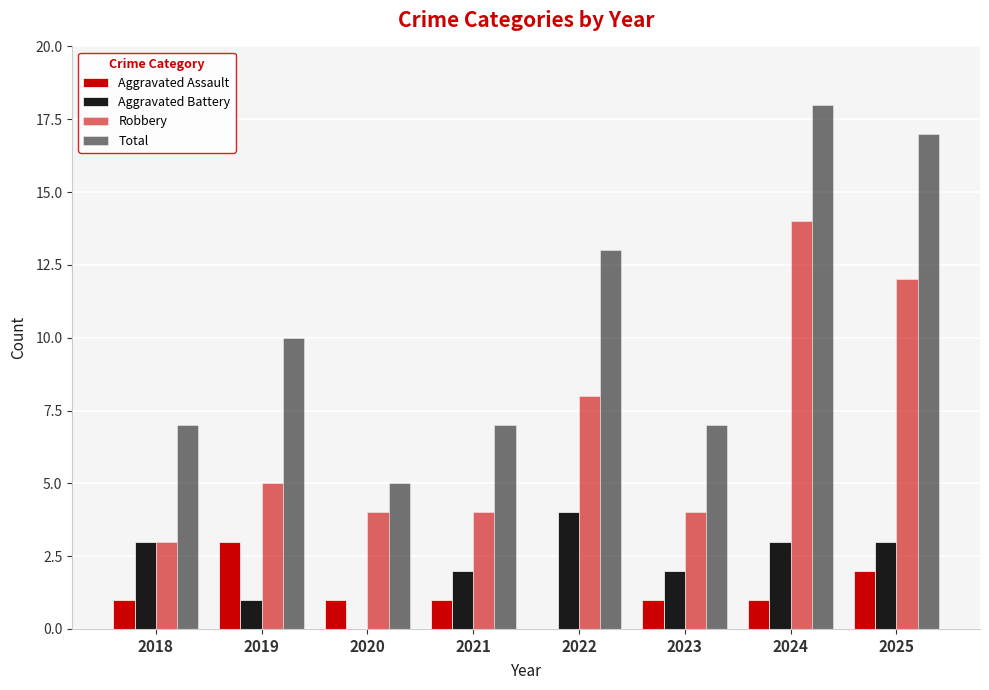

How many values in Aggravated Assault are above zero?

7